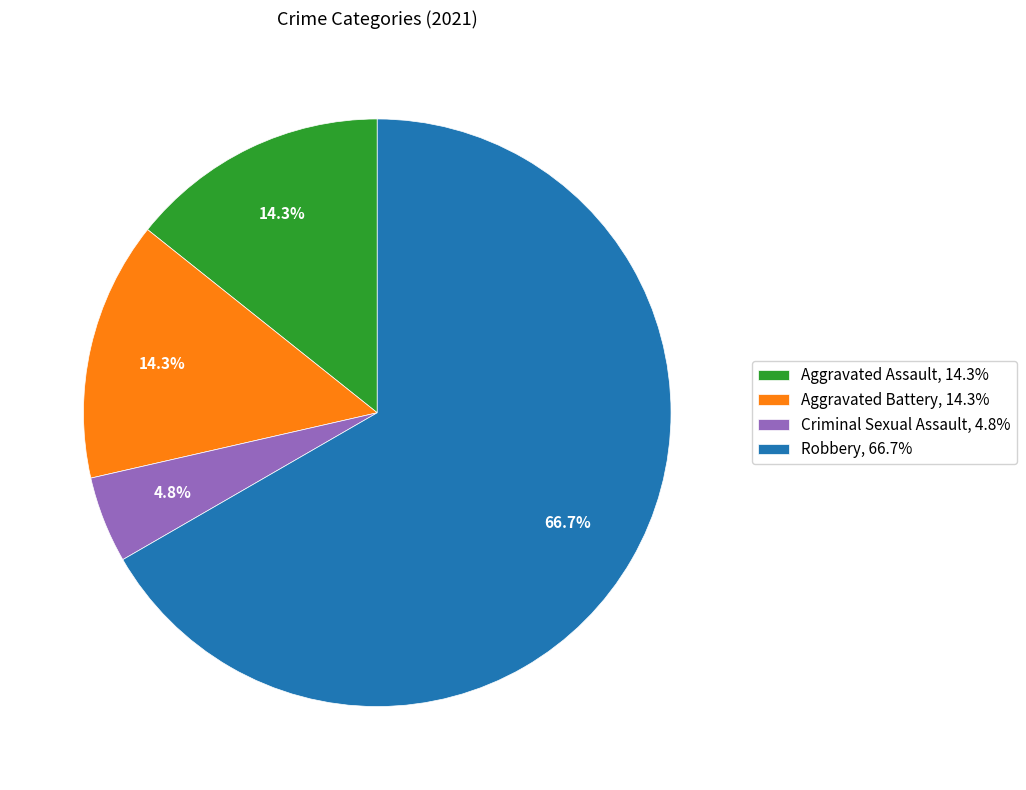

Count the number of slices in the pie.

4